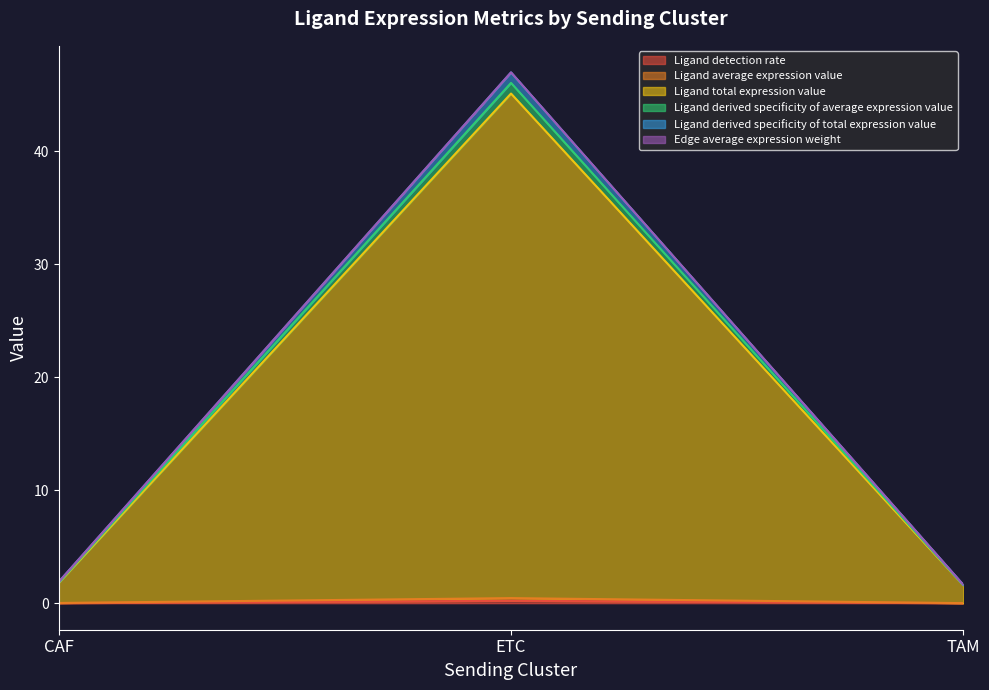

What is the difference between the Ligand average expression value values at ETC and TAM?

0.4